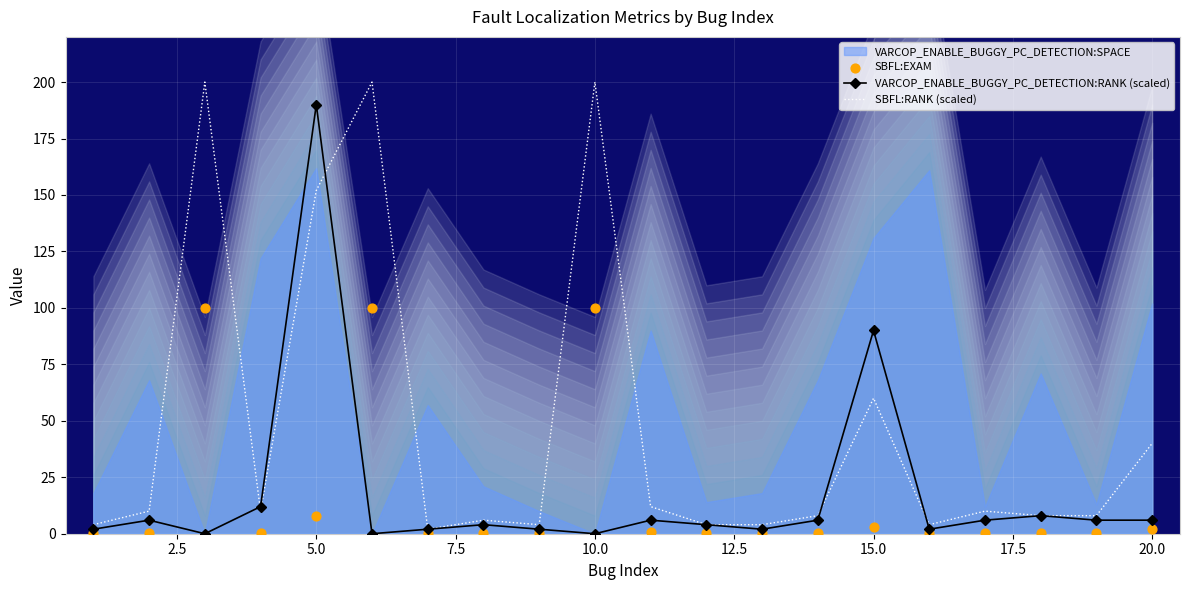

Which series contains the highest Y value?

SBFL:RANK (scaled)